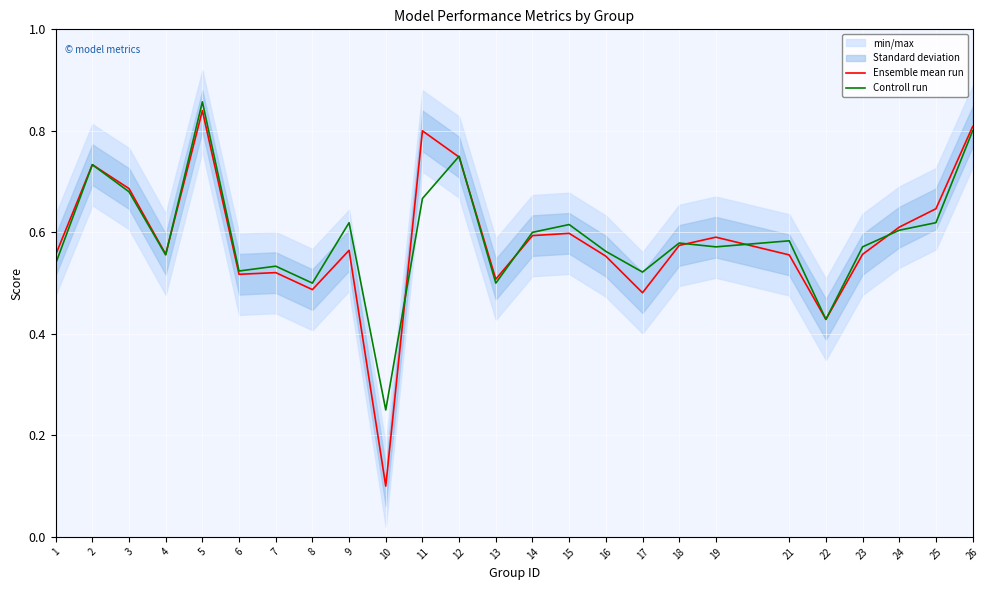

Which category has the lowest value in the Controll run series?

10